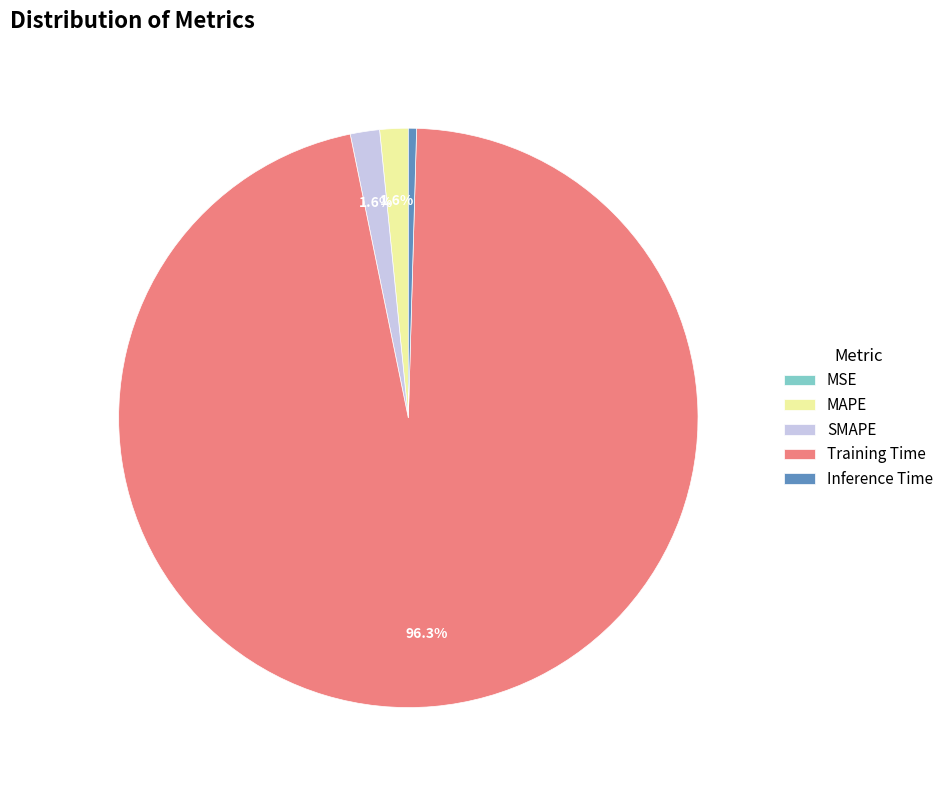

What percentage do SMAPE and MAPE together represent?

3.2%